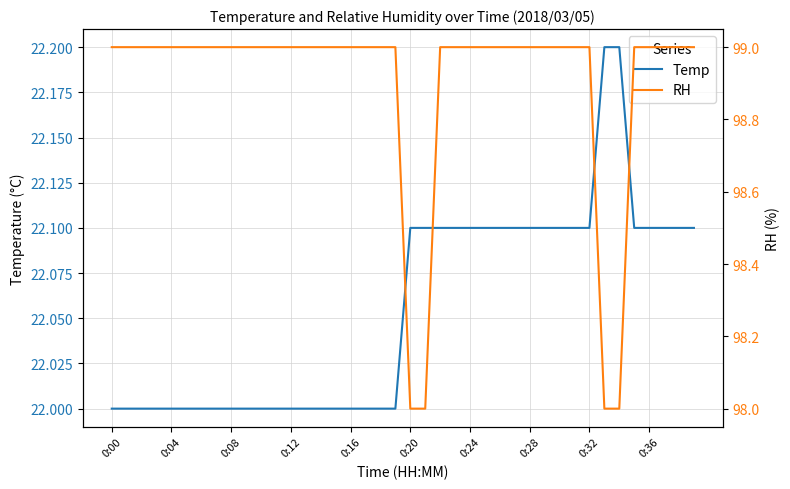

At which label does RH reach its peak?

0:00